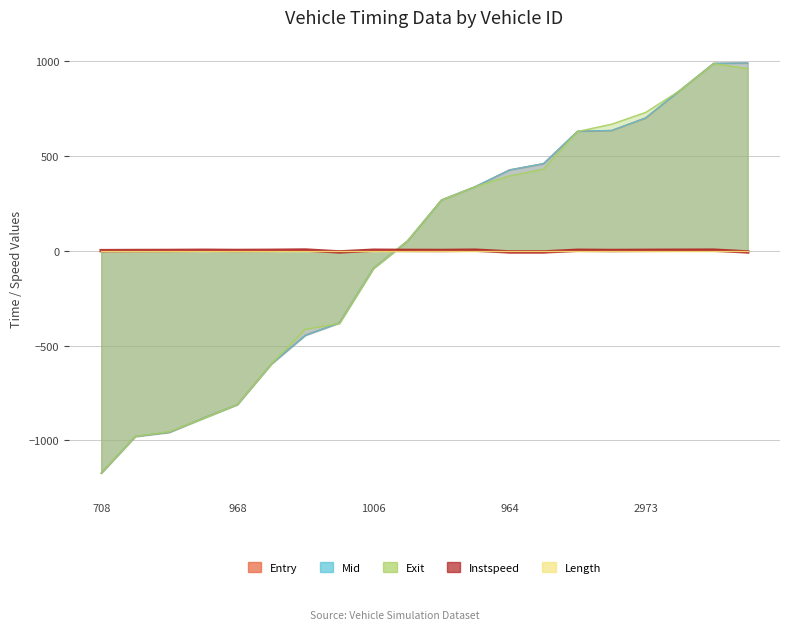

The Mid series shows 988.8 at 3062. True or false?

True